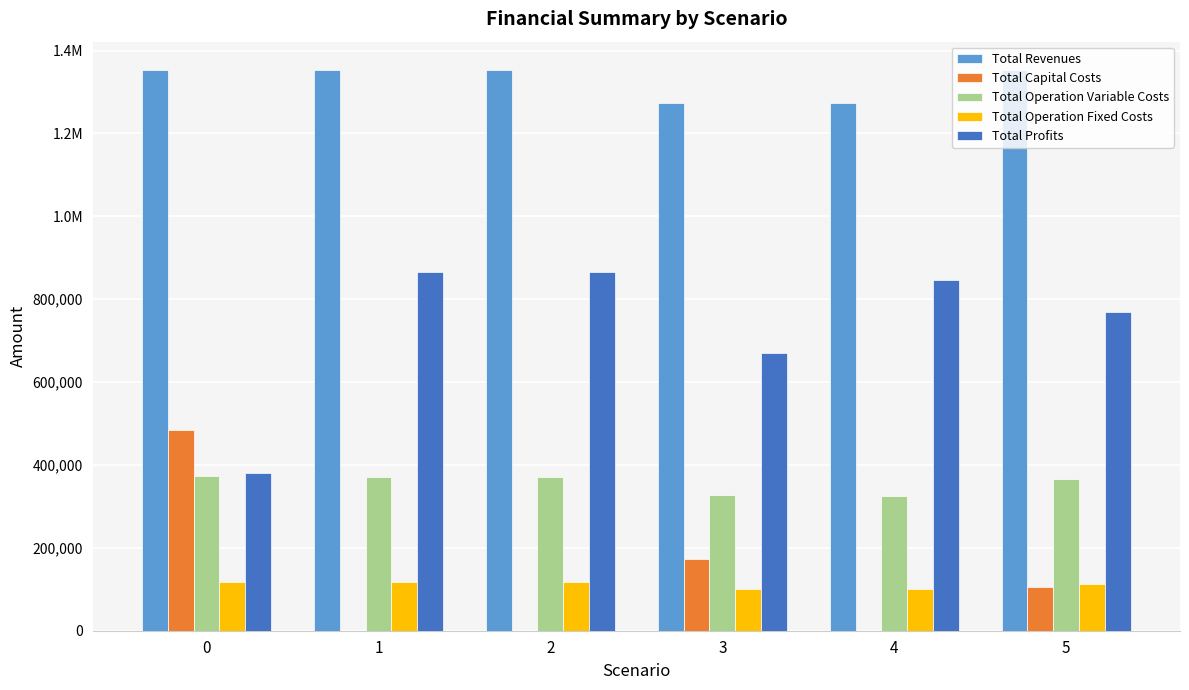

Are the bars grouped side by side (vs. stacked)?

Yes